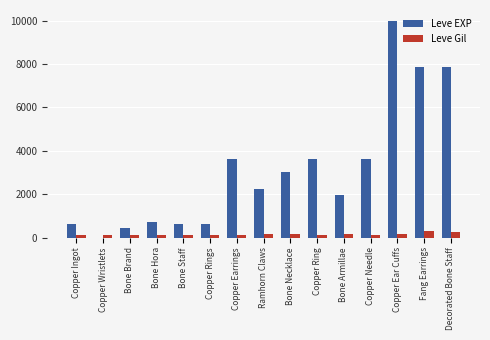

What is the sum of all Leve Gil values?

2280